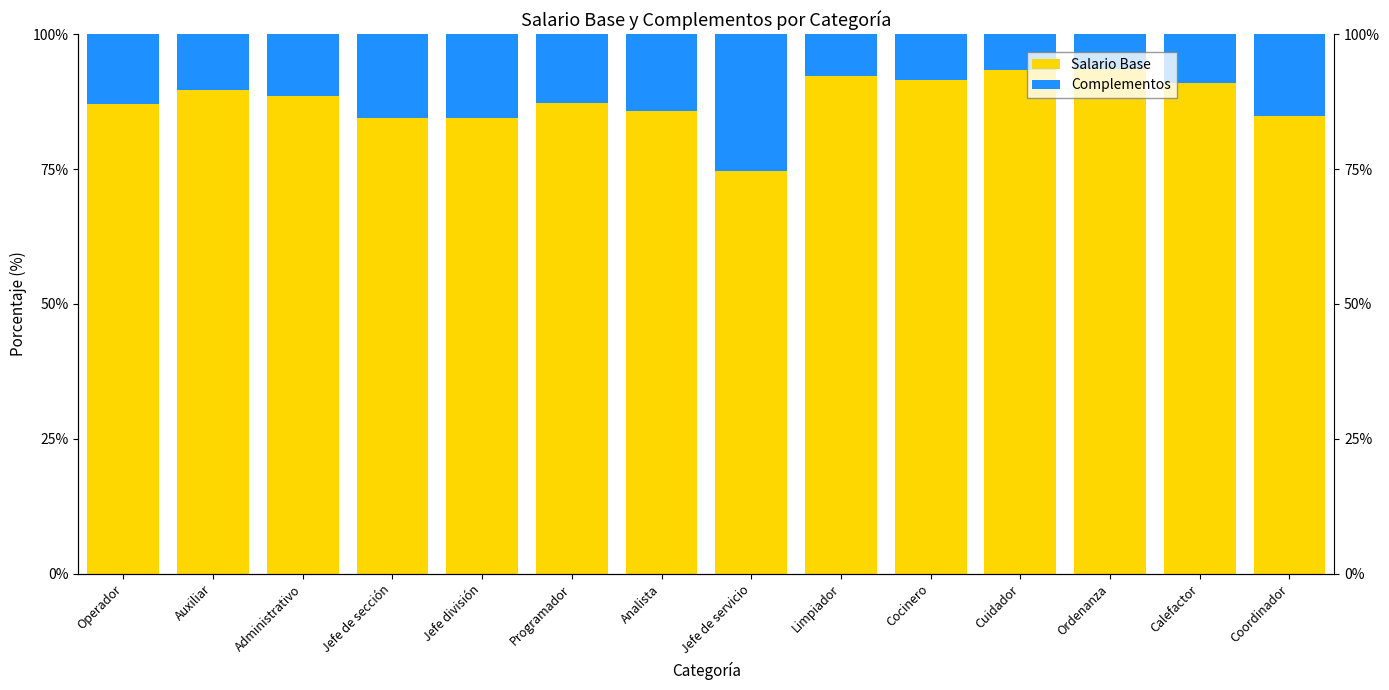

What is the difference between the maximum and minimum values in the Complementos series?

18.9